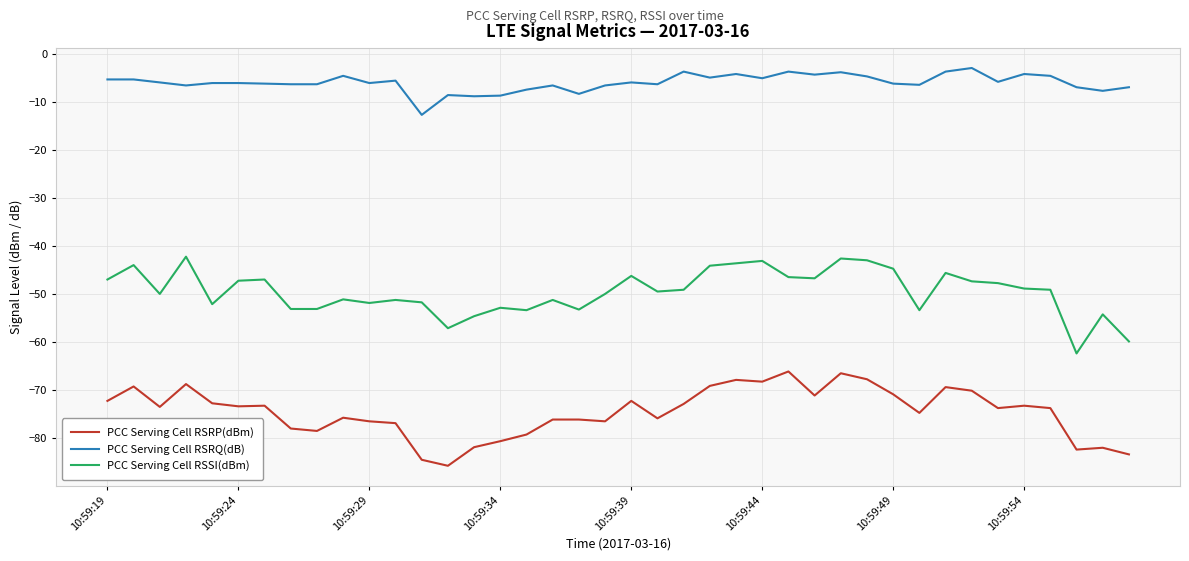

What are all the series names shown in the legend?

PCC Serving Cell RSRP(dBm), PCC Serving Cell RSRQ(dB), PCC Serving Cell RSSI(dBm)